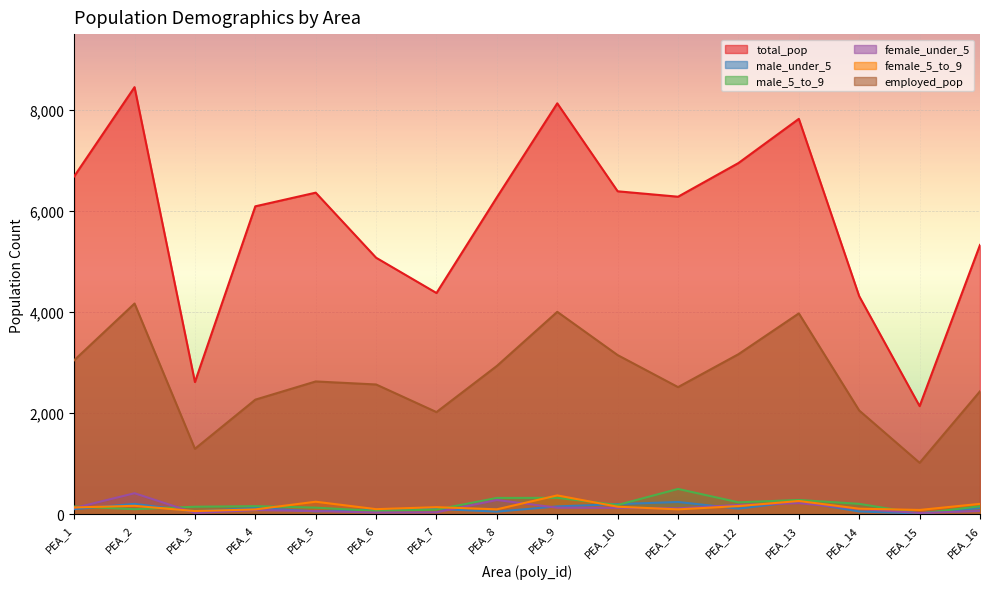

What is the value of the male_under_5 point at the 9th from the left?

158